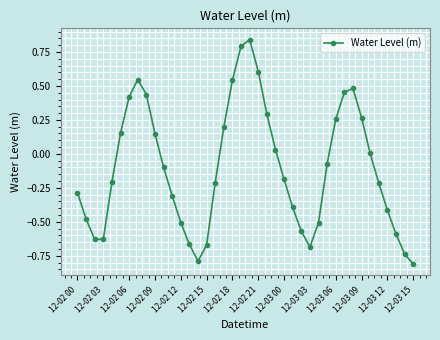

What is the difference between the maximum and second lowest values?

1.6